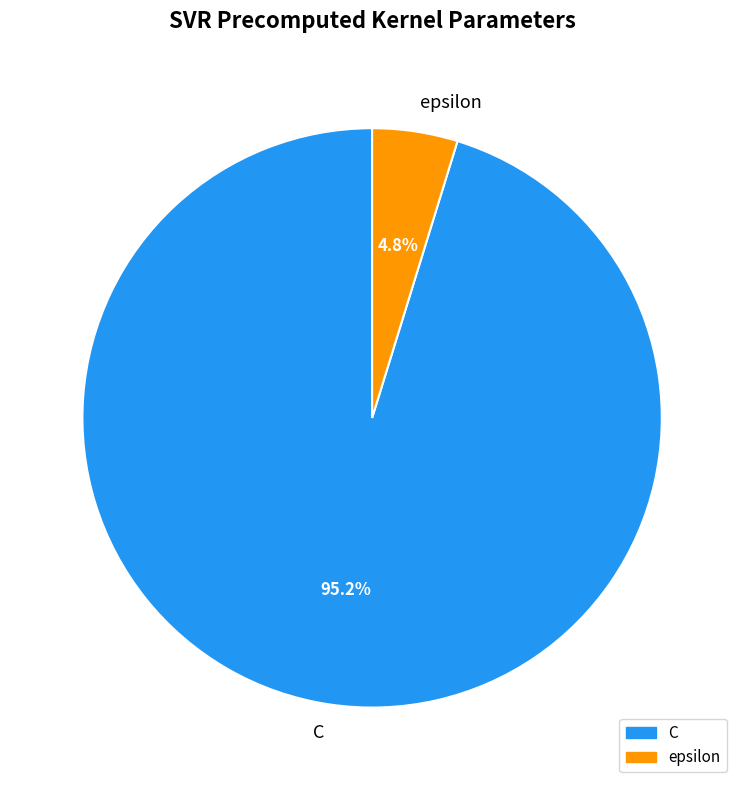

The C slice represents 95% of the pie. True or false?

True